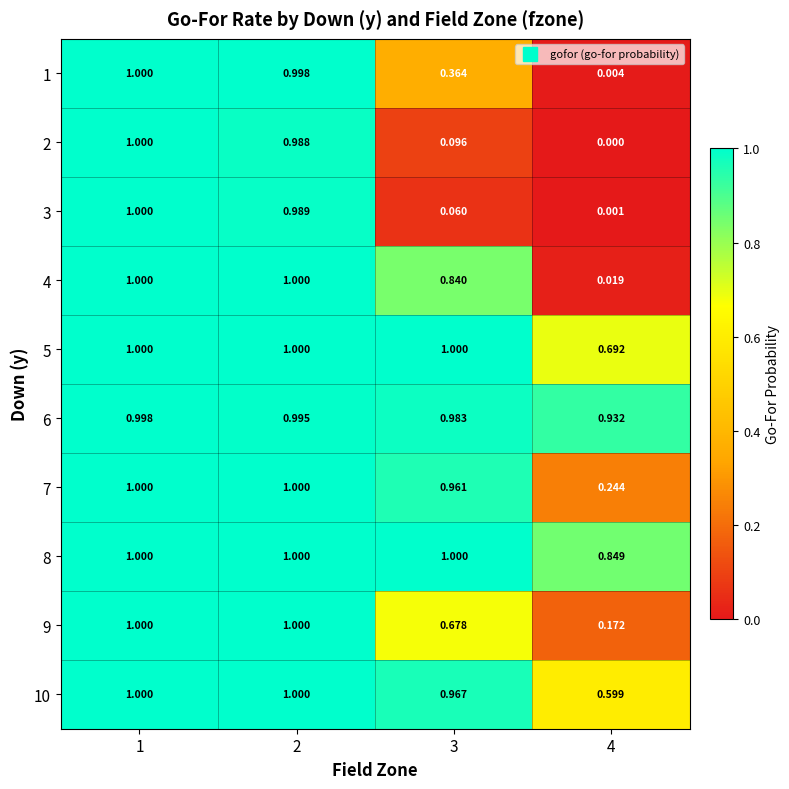

Is the value of 5 at 1 greater than the value of 1 at 2?

Yes